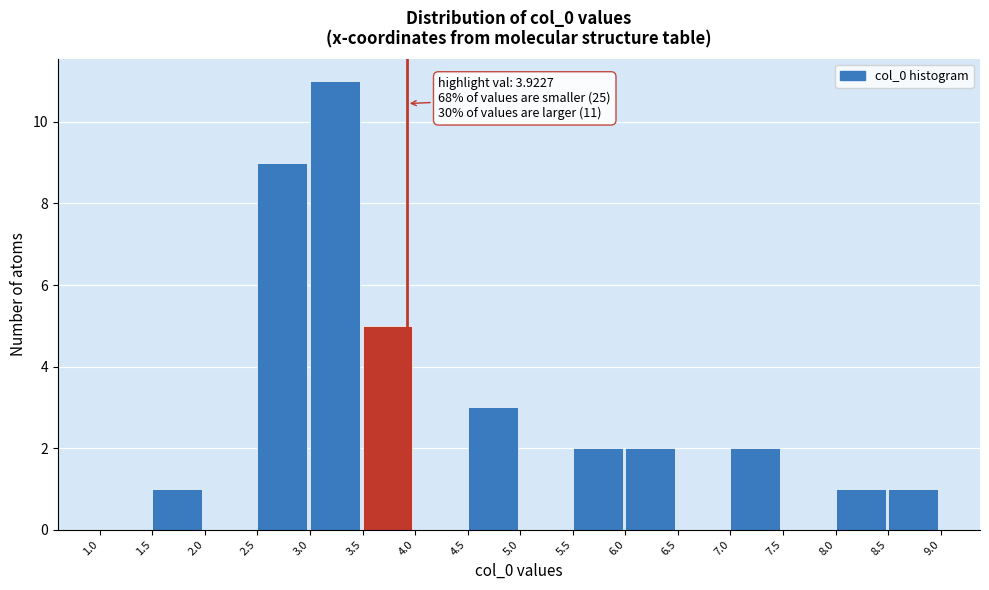

Over which range of the x-axis is the bar tallest?

3.0 to 3.5